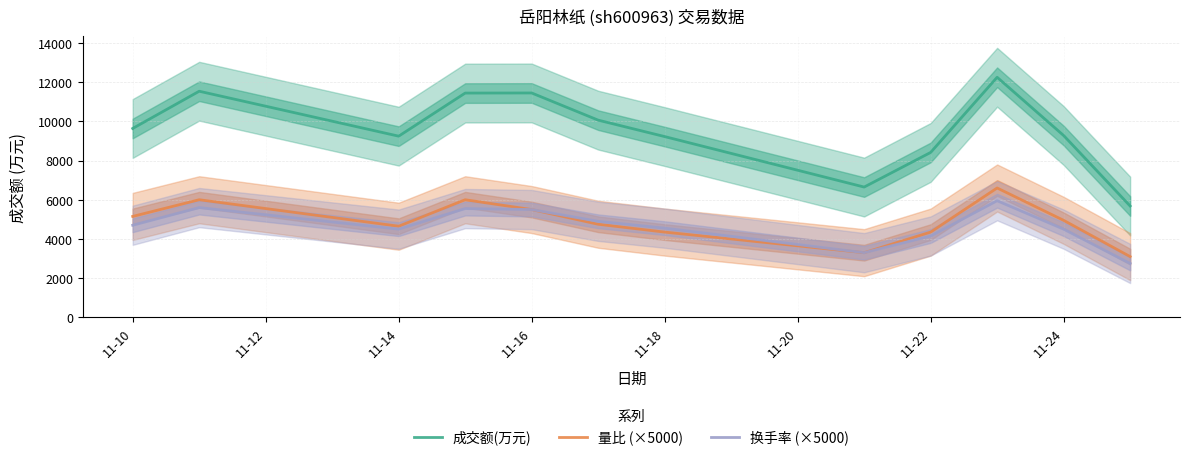

Rank the series by their maximum value, from lowest to highest.

换手率 (×5000), 量比 (×5000), 成交额(万元)